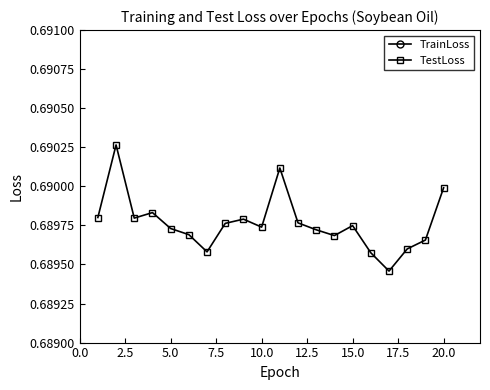

What is the sum of all TrainLoss values?

13.8